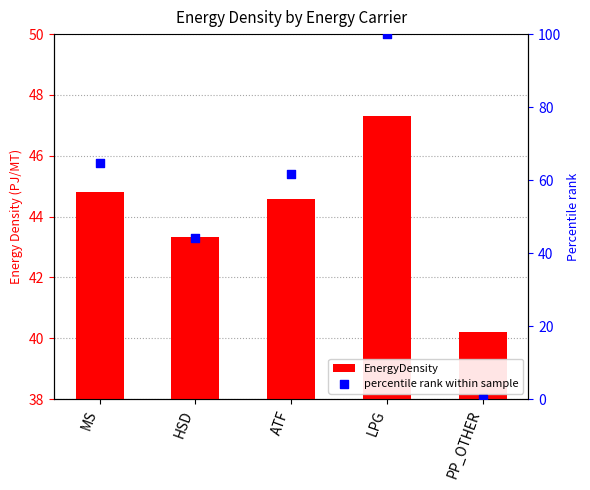

What is the total value across all series at ATF?

106.4